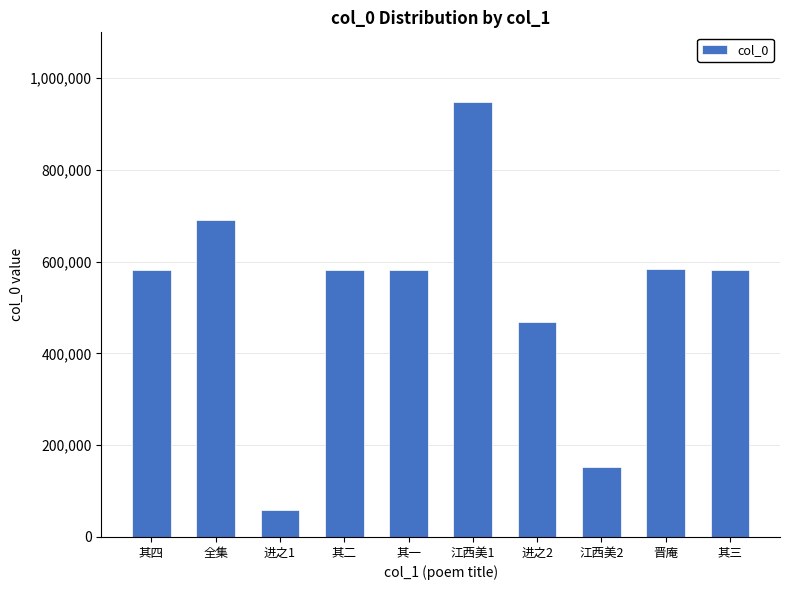

What is the value of the 7th bar from the left?

469386